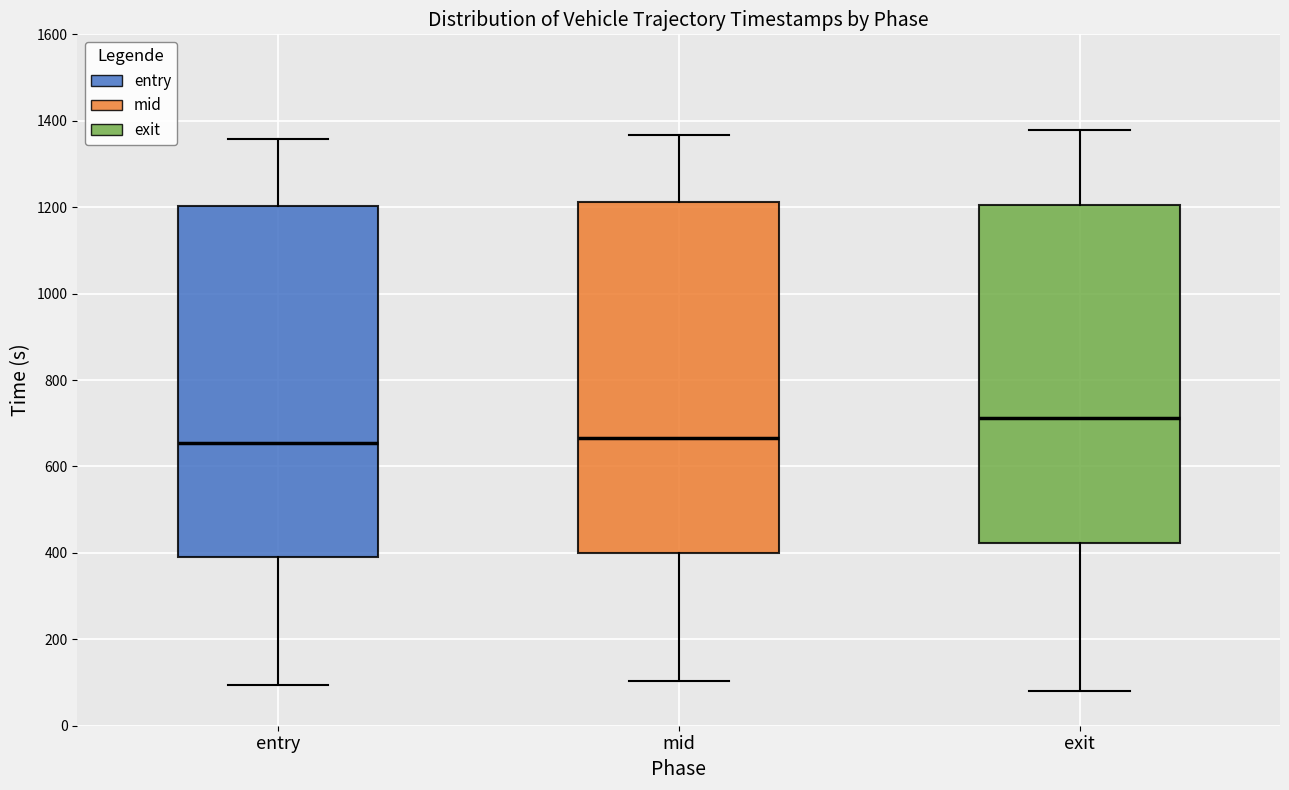

Where is the upper edge of the box for entry on the y-axis? The values are not printed on the chart, so give them approximately, as read against the axis.

1200